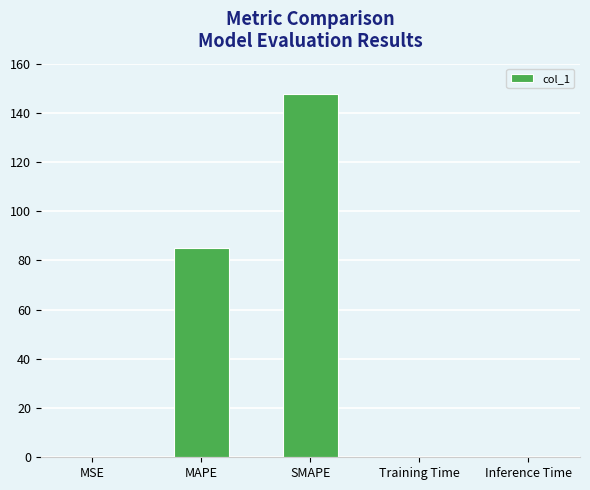

What is the ratio of the value at MAPE to the value at SMAPE?

0.6